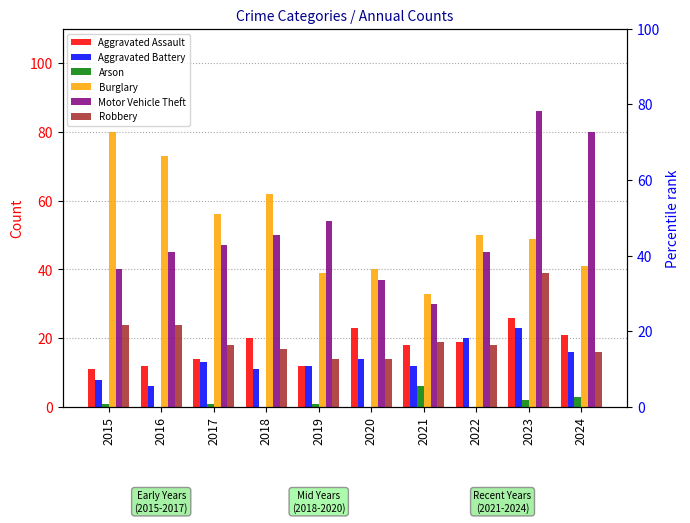

Between 2024 and 2018, which is larger?

2024